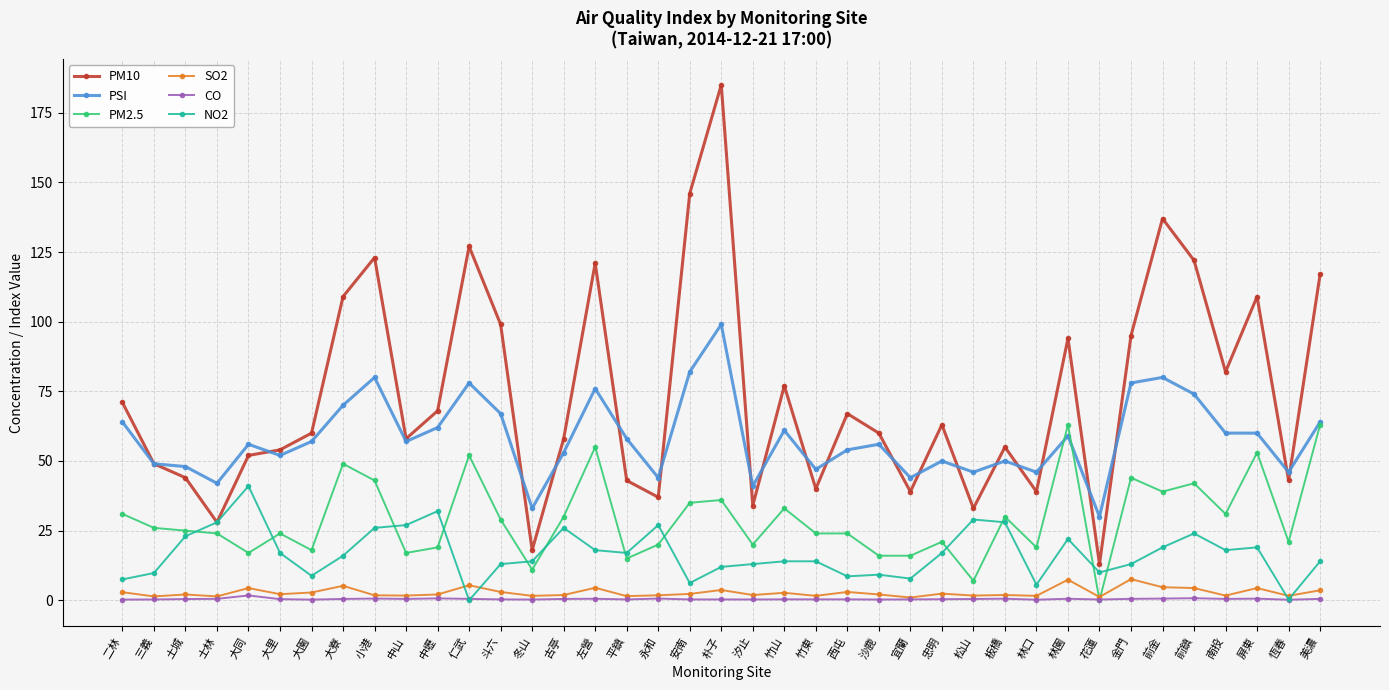

What is the label of the 8th point from the right?

花蓮